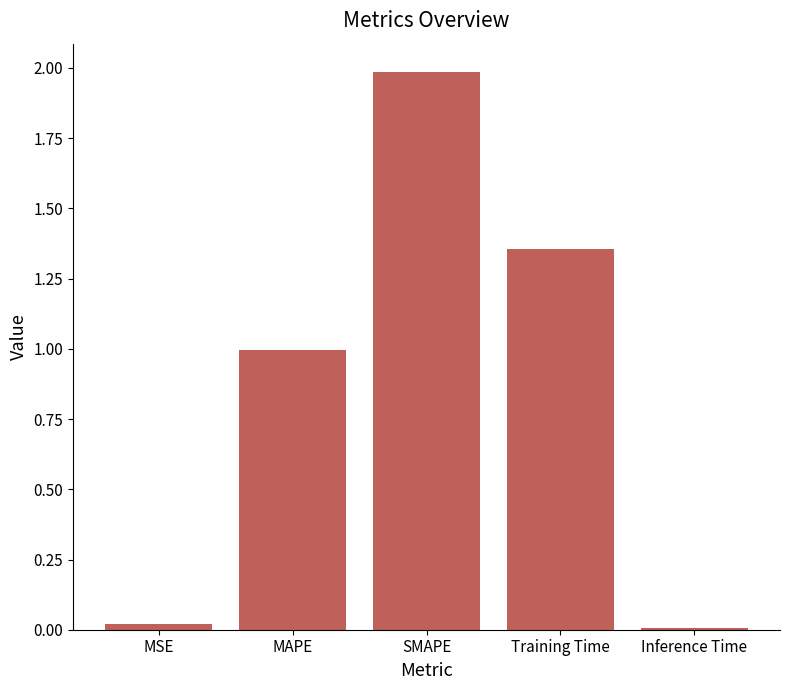

How many bars are there in total?

5